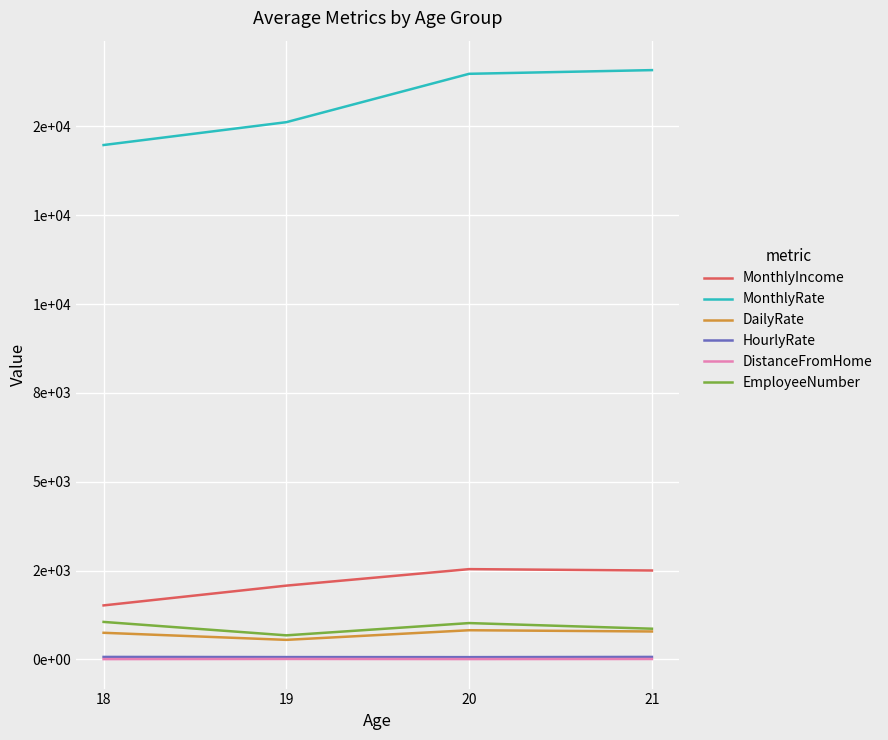

Which series changed the most between 18 and 20?

MonthlyRate